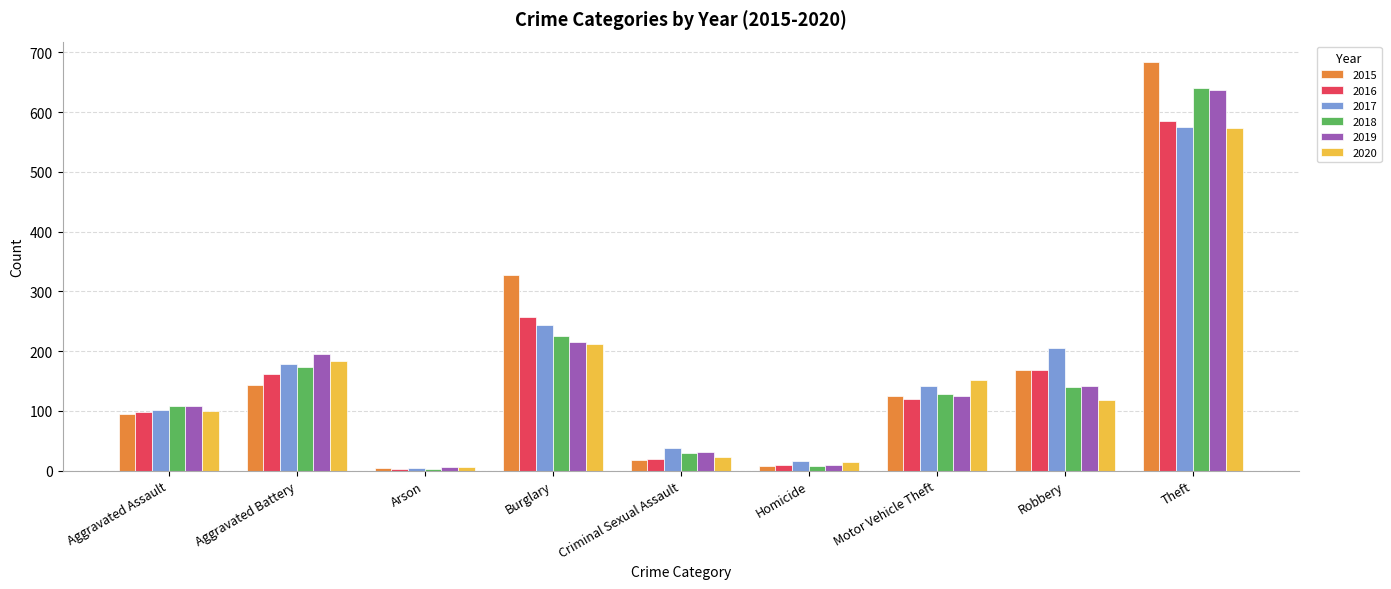

How many values in the 2015 series are below 125?

4